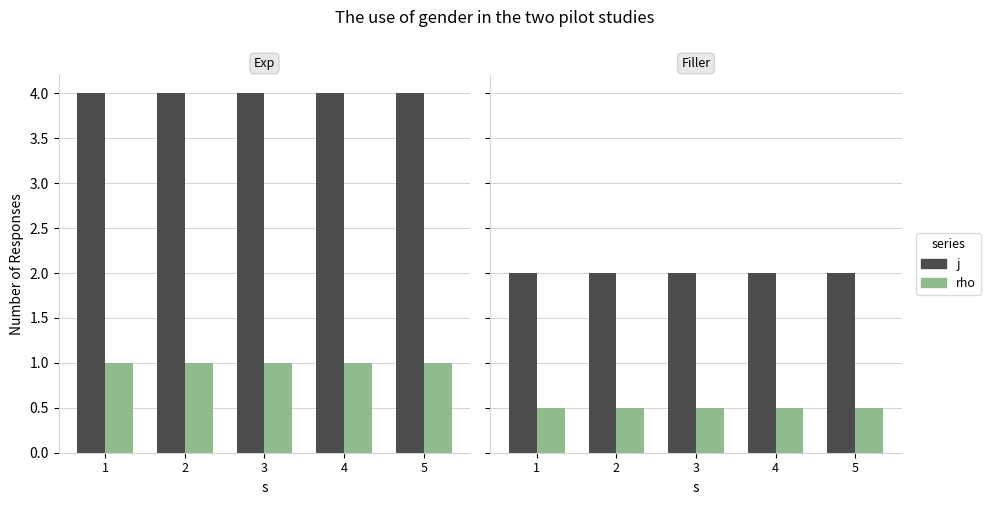

List the series in order of their overall mean, highest first.

j, rho